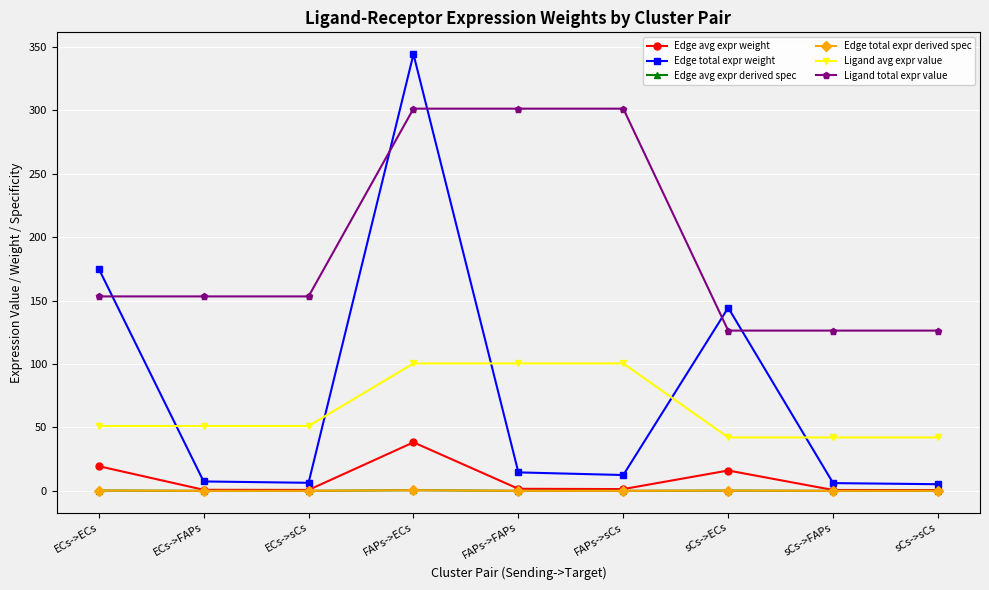

Is this an area chart (filled region under the line)?

No